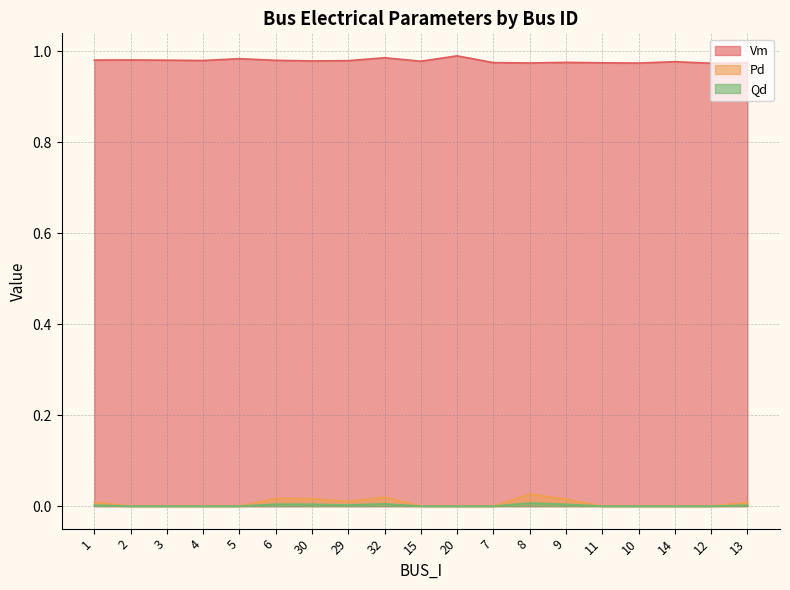

What is the total value across all series at 29?

1.0